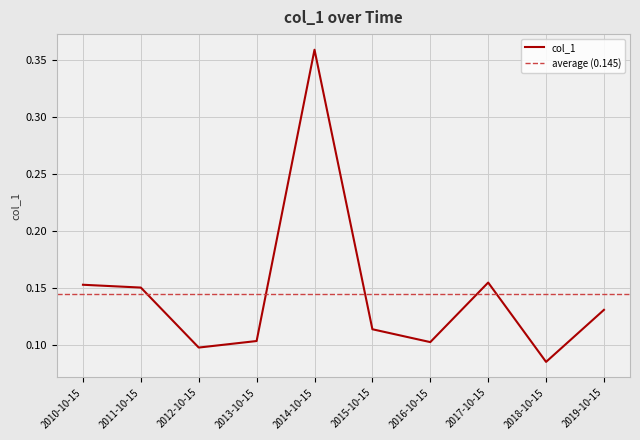

Count the values in the range 0 to 1.

10